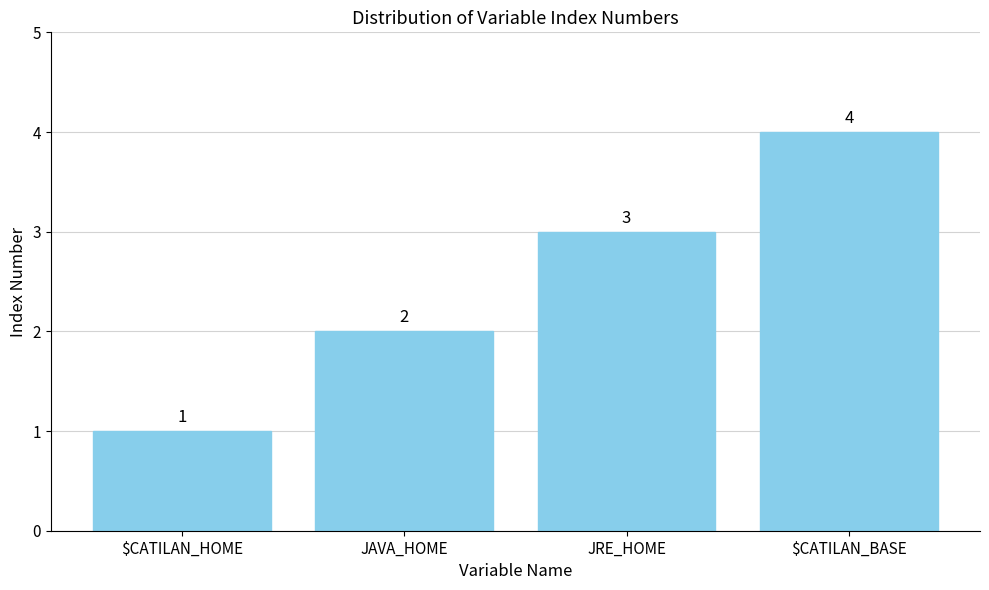

The value at JAVA_HOME is 2. True or false?

True